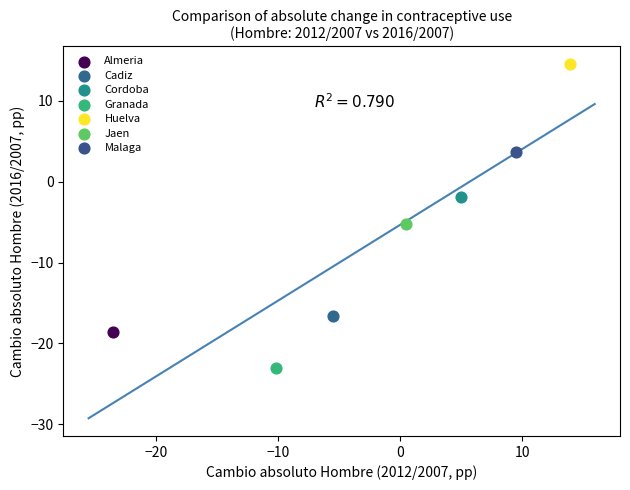

Which series contains the lowest Y value?

Granada